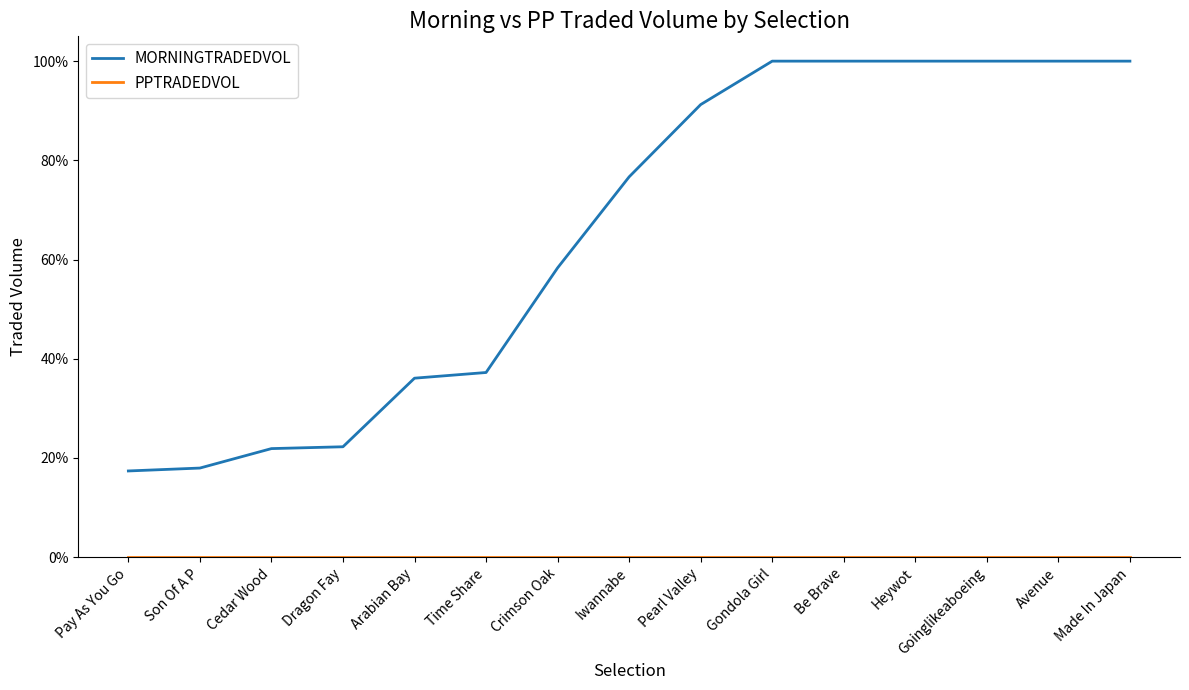

What is the total value across all series at Gondola Girl?

1.0